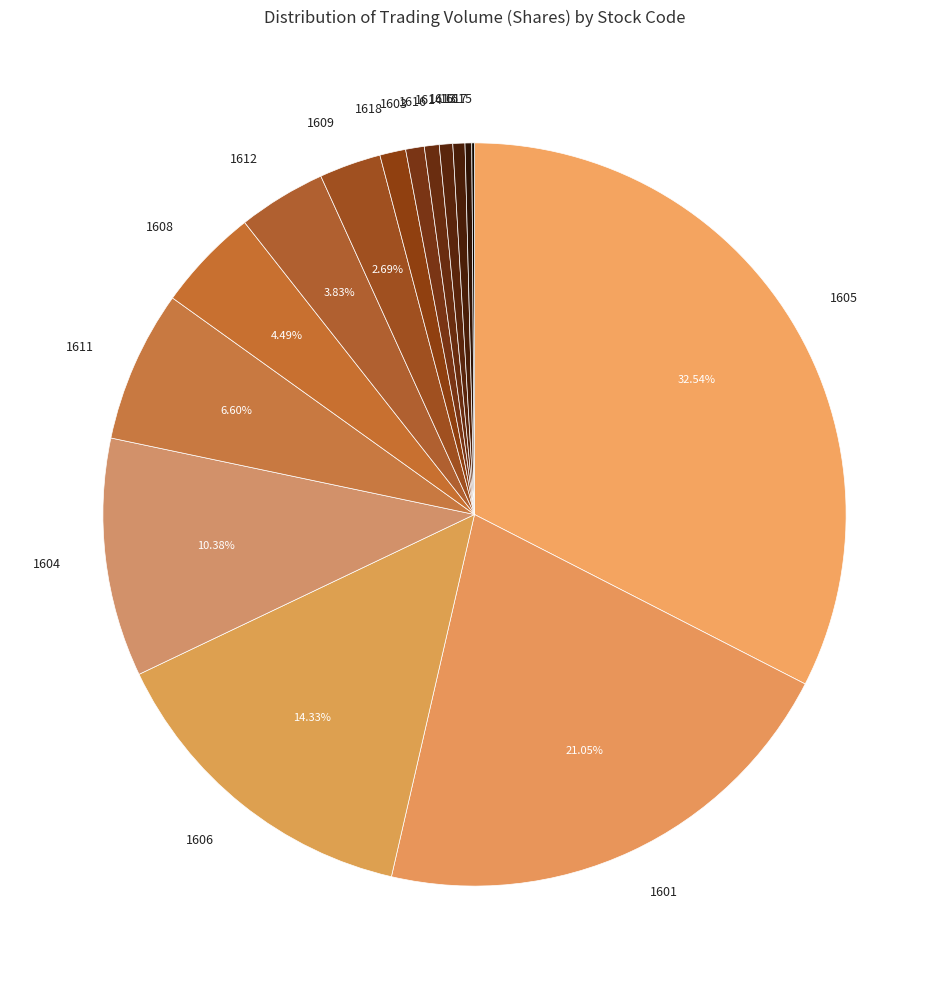

Do 1611 and 1601 together represent more than half of the pie?

No